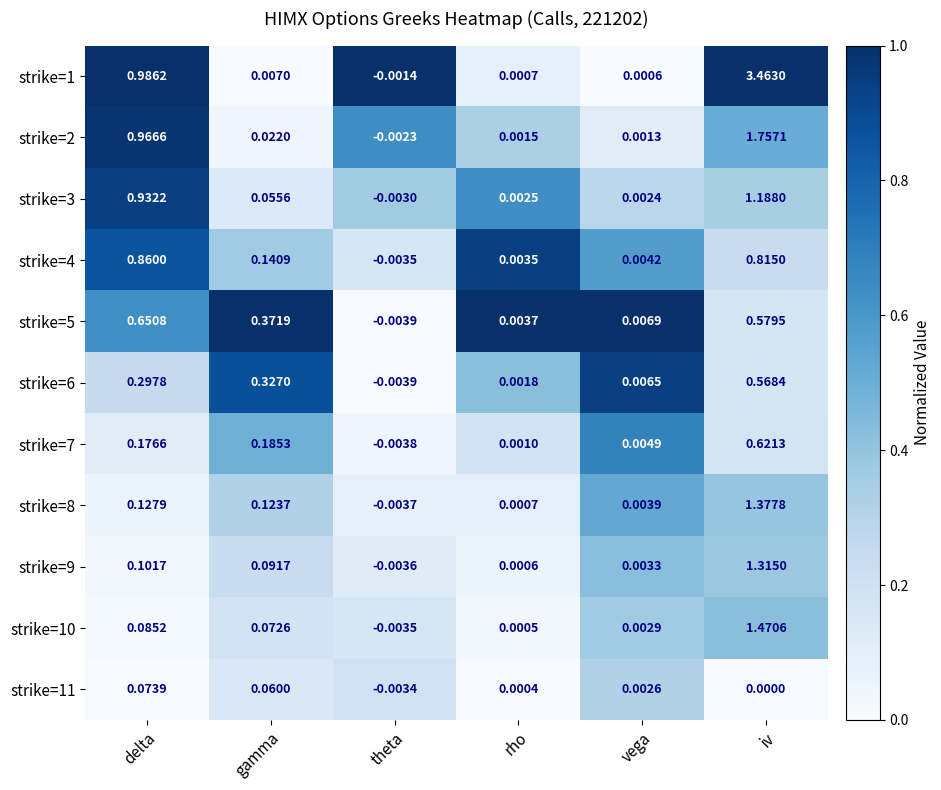

Where does the strike=7 series first go above 0?

delta